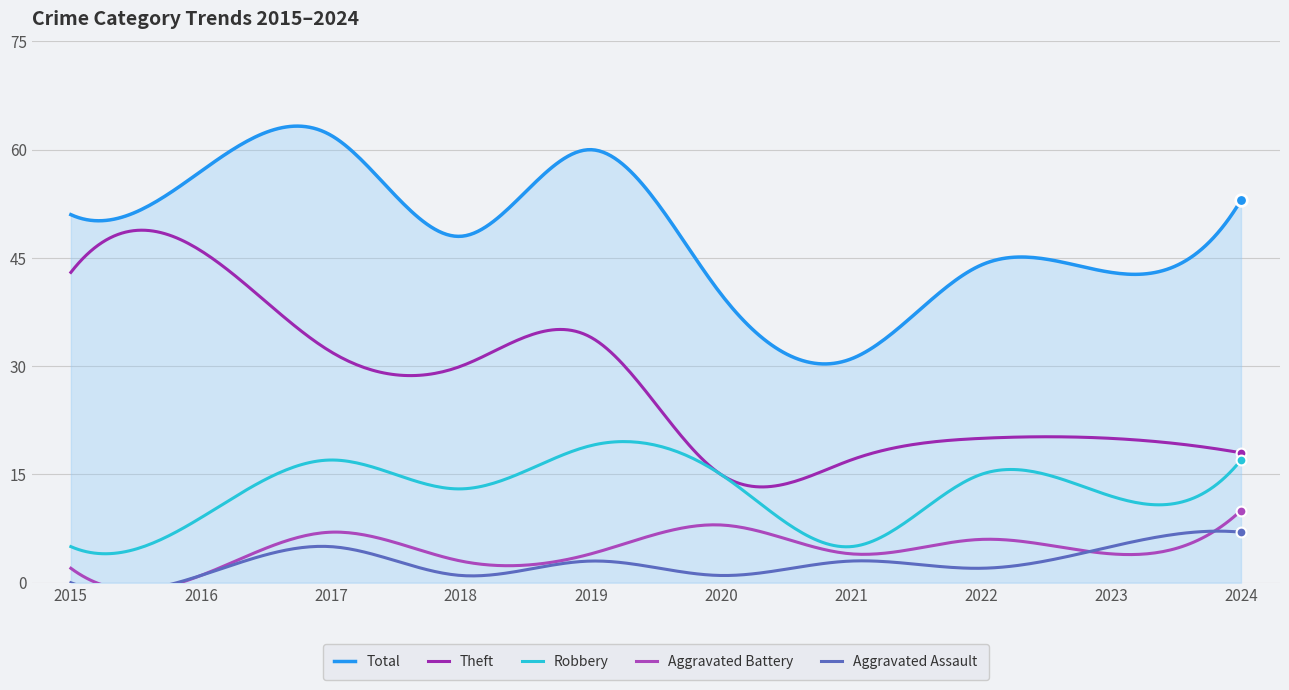

Which series reaches the minimum Y coordinate?

Aggravated Assault